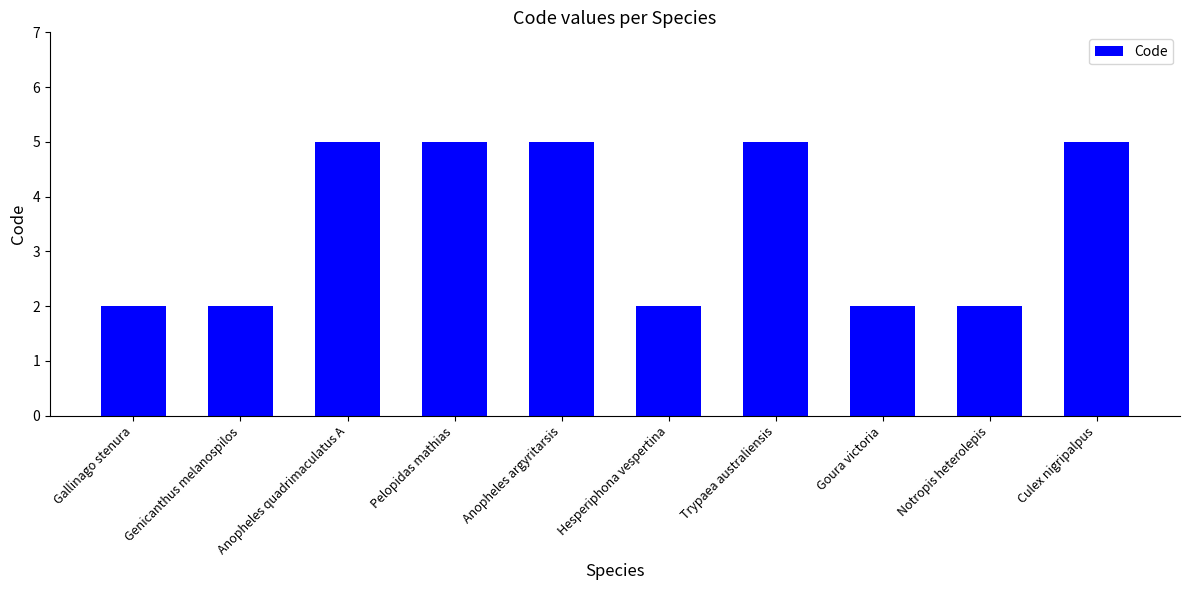

How many values are between 2 and 5?

10